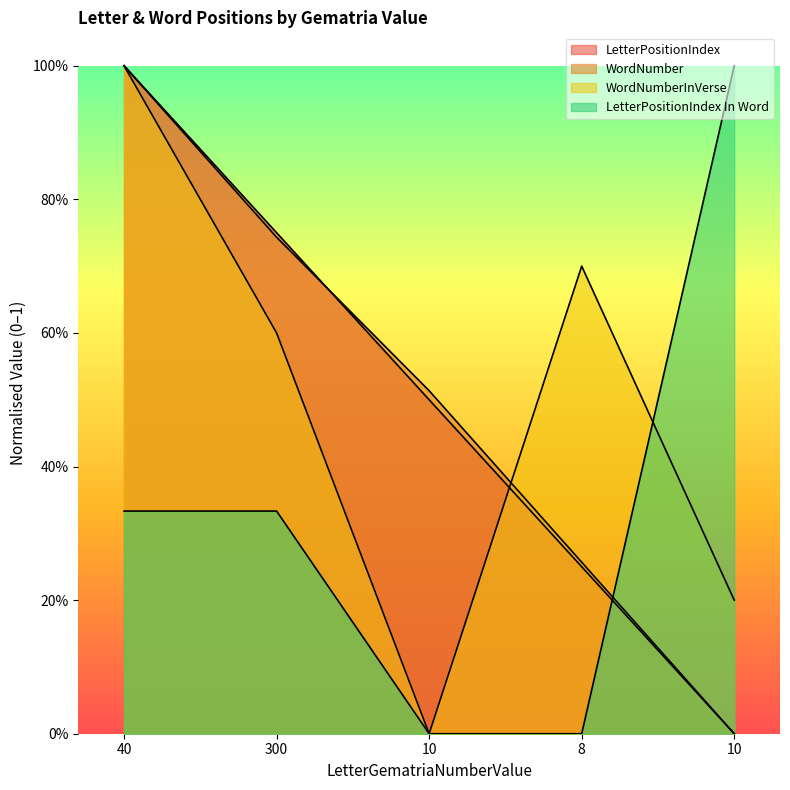

Which has a higher value, 40 or 10?

40